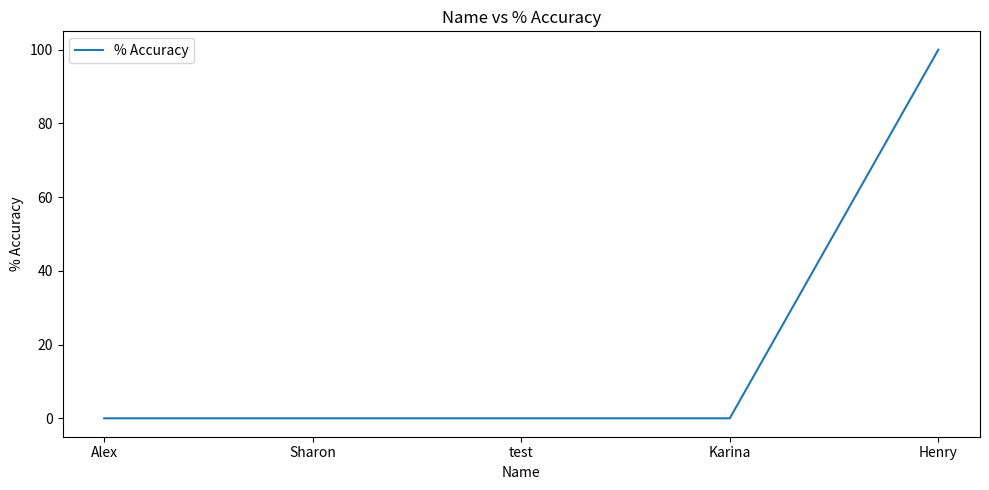

Between Henry and test, which is larger?

Henry